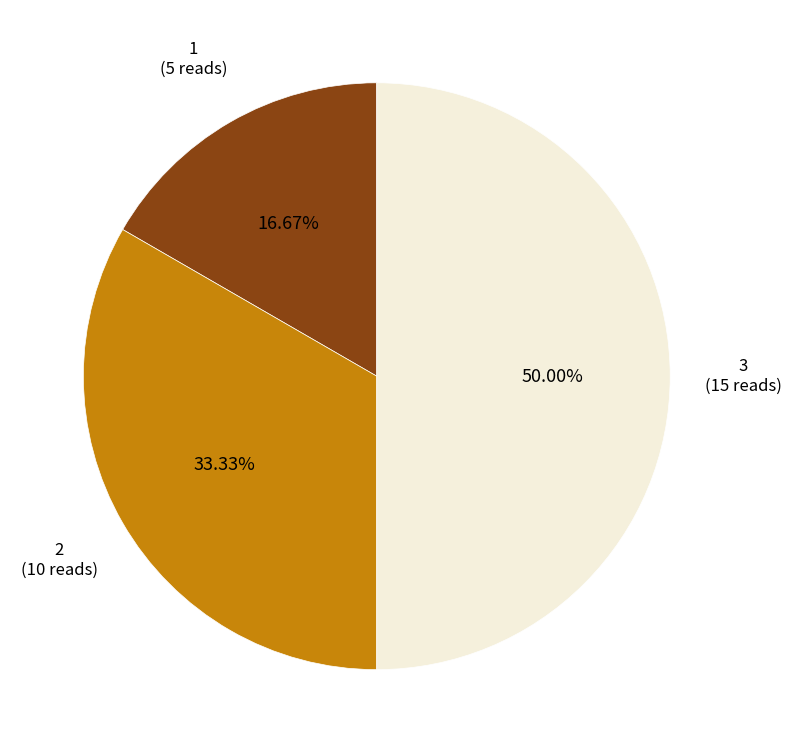

Does 2 account for over 50% of the chart?

No